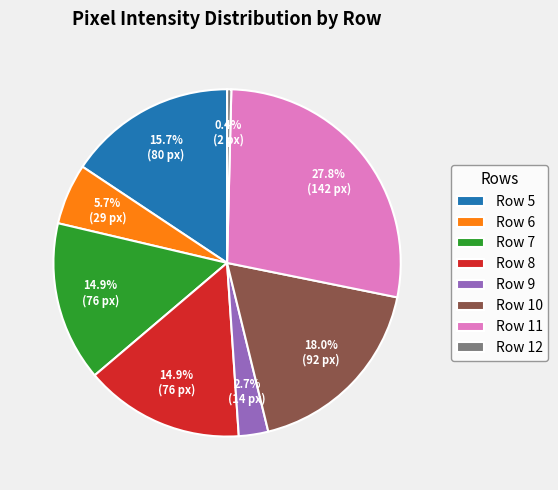

Is it true that Row 8 is 24% of the pie?

False